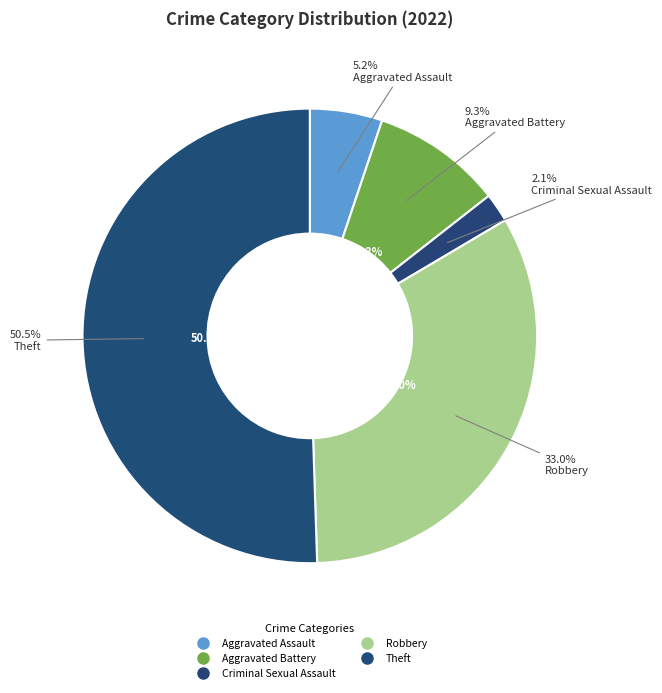

What is the ratio of the value at Robbery to the value at Aggravated Battery?

3.6